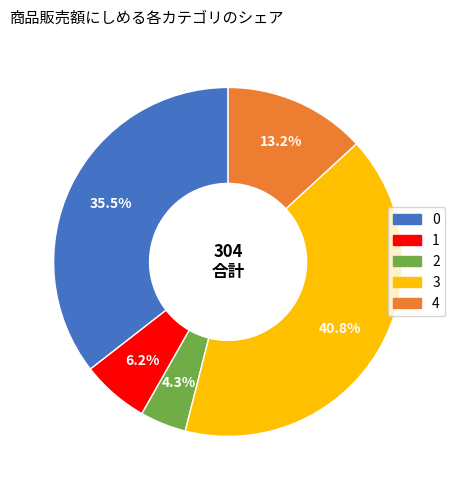

What is the ratio of the value at 3 to the value at 4?

3.1